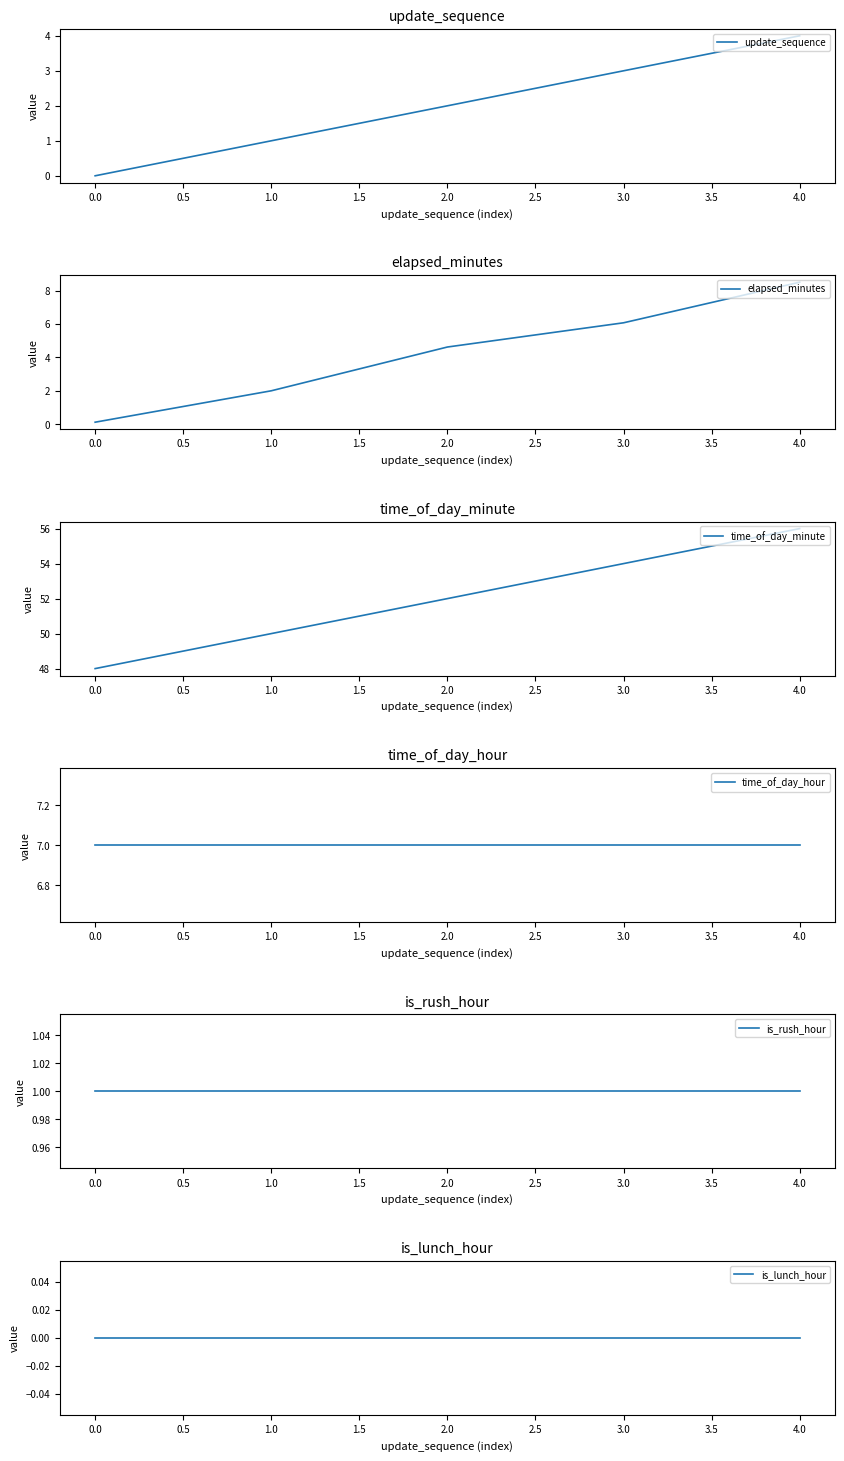

Reading right to left, what are all the values shown in this chart?

update_sequence: 4.0=4.0	3.0=3.0	2.0=2.0	1.0=1.0	0.0=0.0
elapsed_minutes: 4.0=8.5	3.0=6.1	2.0=4.6	1.0=2.0	0.0=0.1
time_of_day_minute: 4.0=56.0	3.0=54.0	2.0=52.0	1.0=50.0	0.0=48.0
time_of_day_hour: 4.0=7.0	3.0=7.0	2.0=7.0	1.0=7.0	0.0=7.0
is_rush_hour: 4.0=1.0	3.0=1.0	2.0=1.0	1.0=1.0	0.0=1.0
is_lunch_hour: 4.0=0.0	3.0=0.0	2.0=0.0	1.0=0.0	0.0=0.0